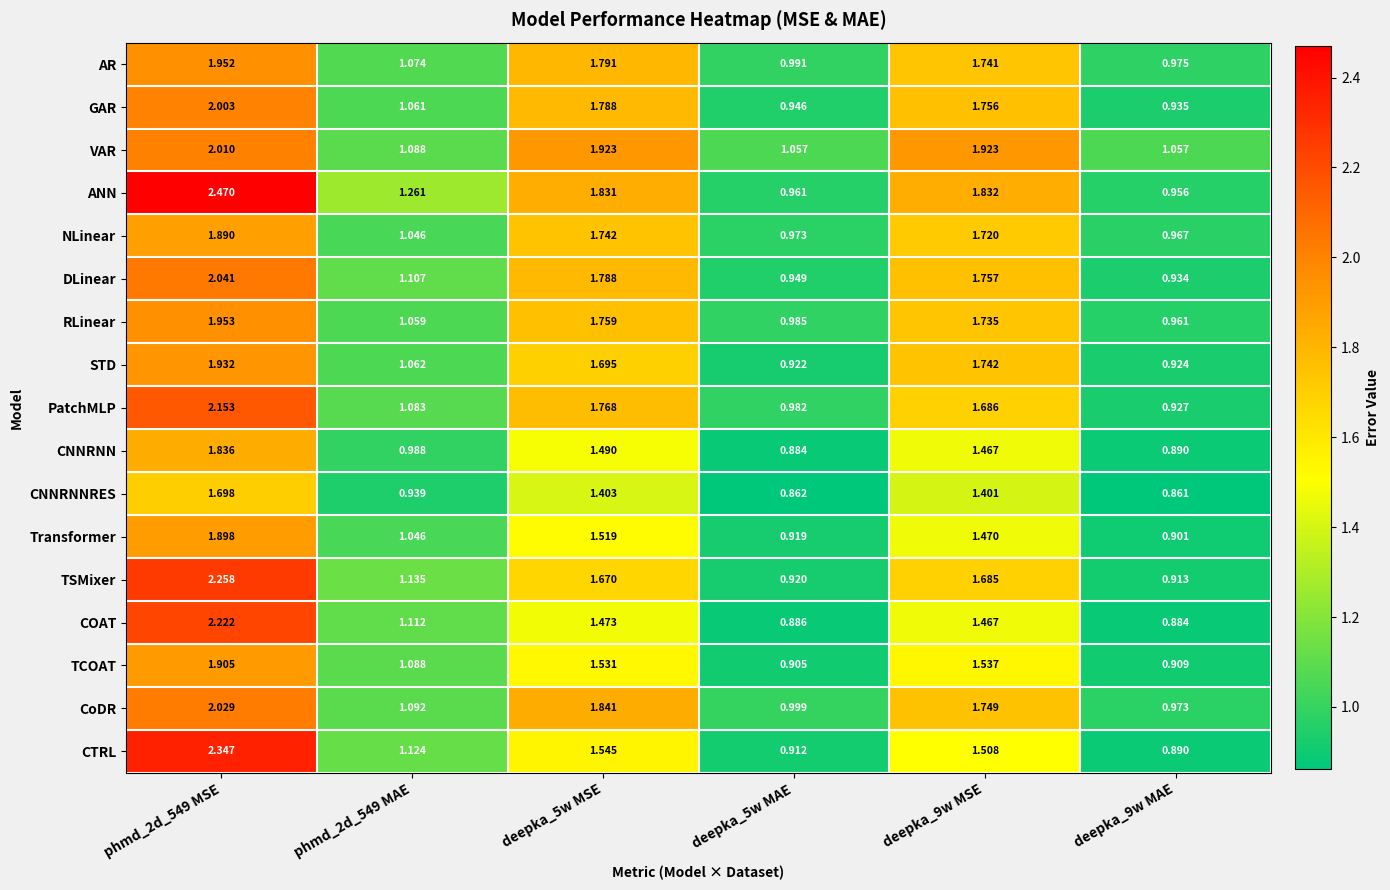

Rank the series at deepka_5w MAE from lowest to highest value.

CNNRNNRES, CNNRNN, COAT, TCOAT, CTRL, Transformer, TSMixer, STD, GAR, DLinear, ANN, NLinear, PatchMLP, RLinear, AR, CoDR, VAR